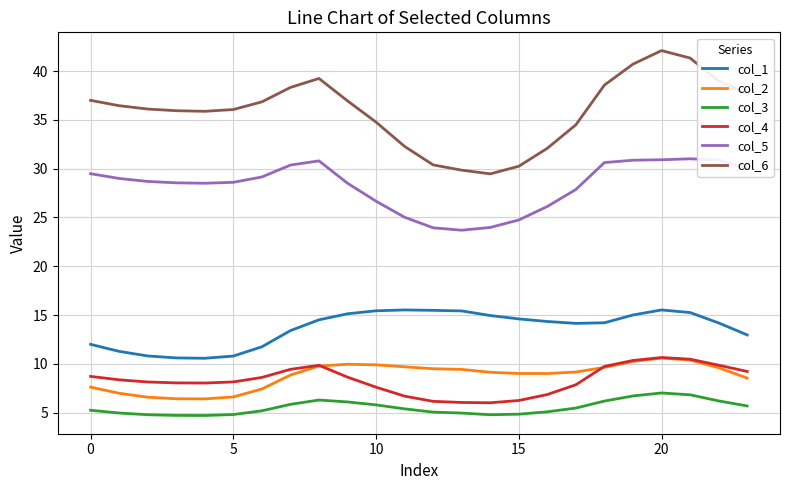

Is this an area chart (filled region under the line)?

No